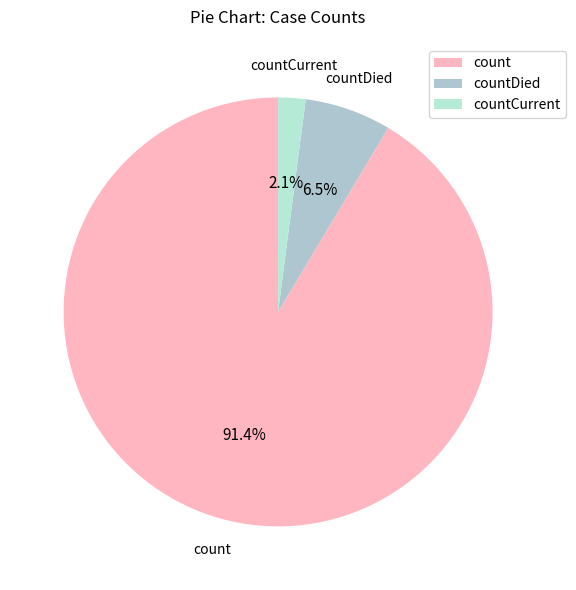

Is countCurrent the majority of the pie?

No